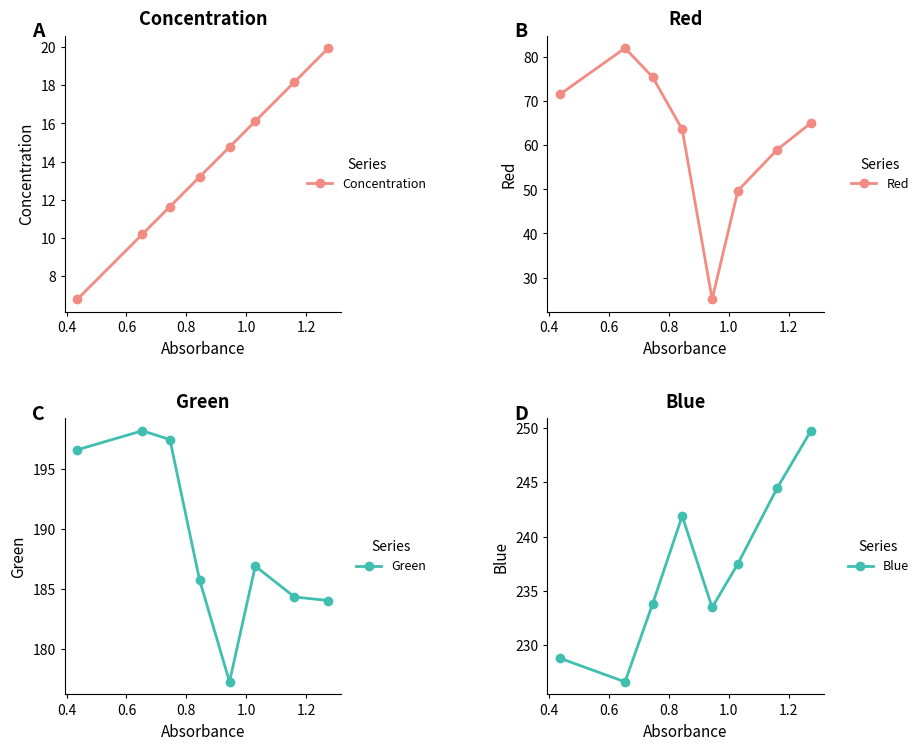

What is the value of the Concentration point at the 4th from the left?

13.2